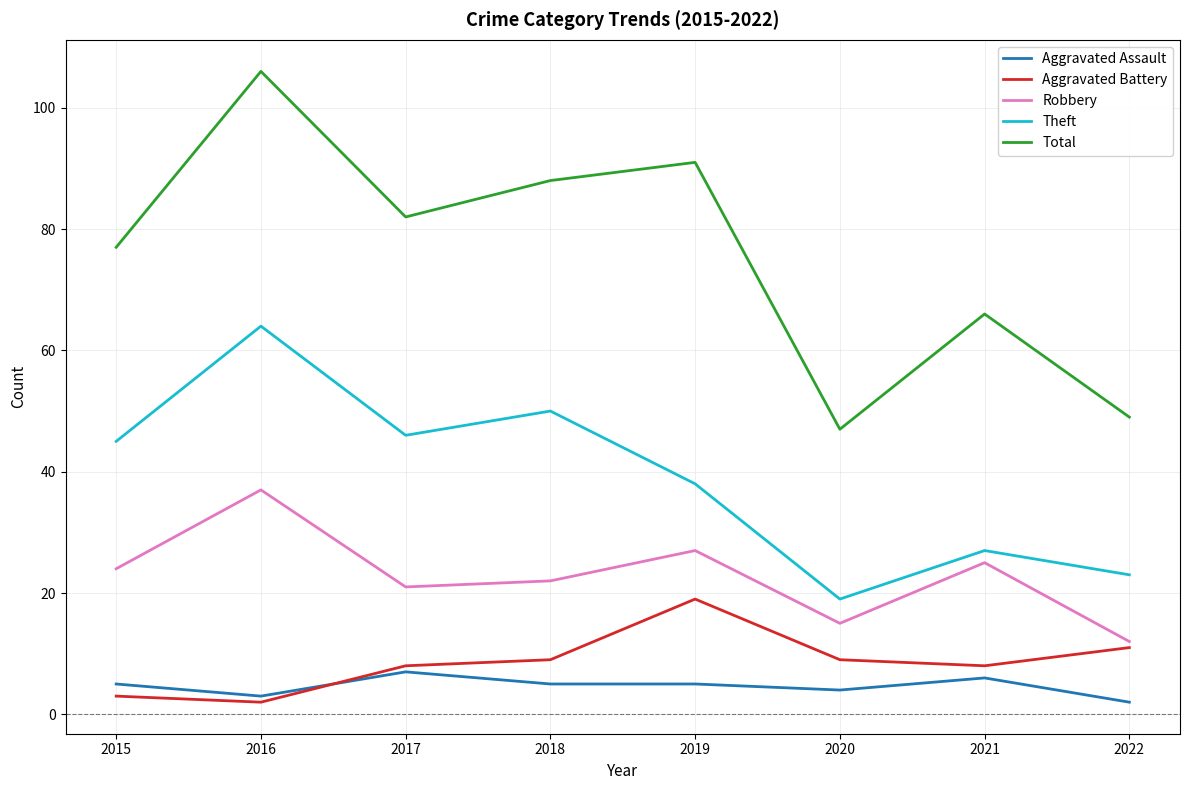

Is this an area chart (filled region under the line)?

No